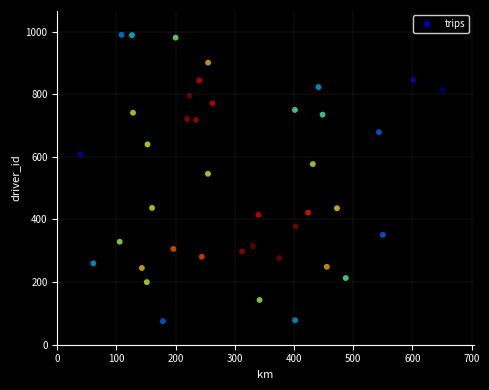

What Y value in the scatter plot is closest to 532?

546